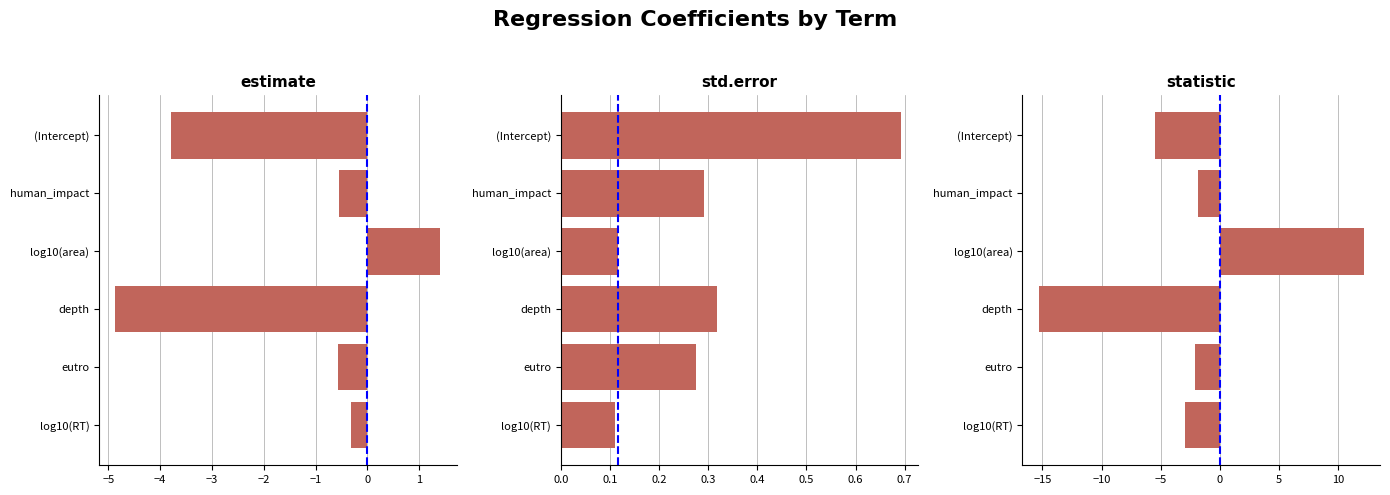

How many groups of bars are there?

6